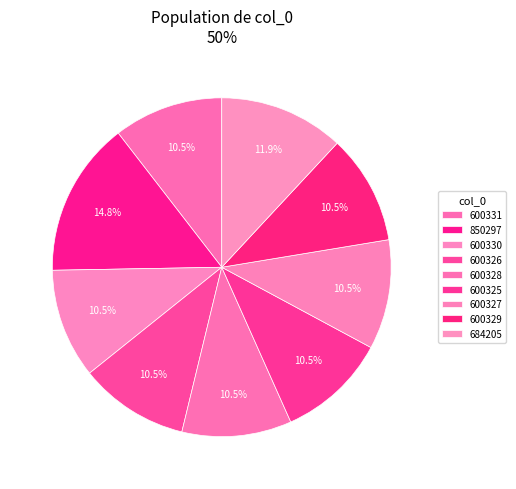

Which slice is the largest?

850297